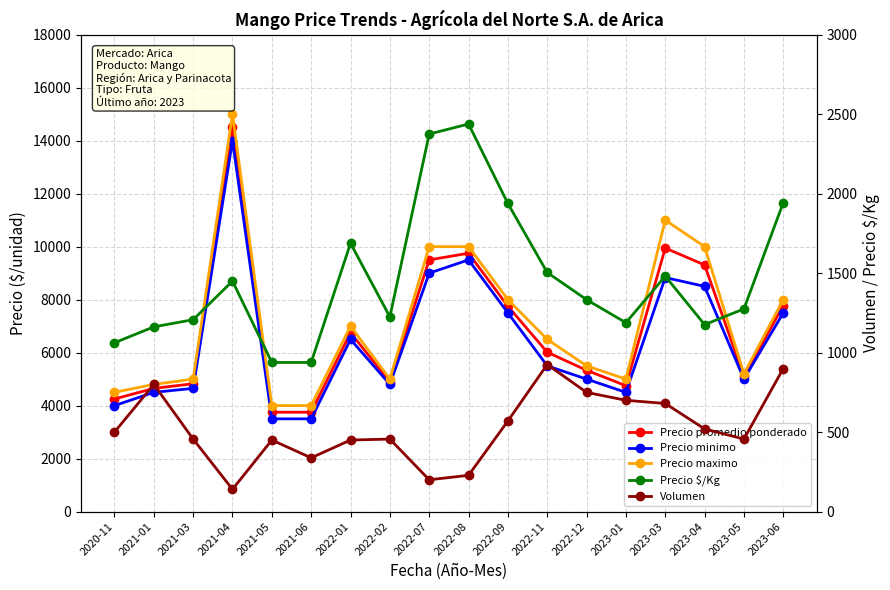

Is the value of Precio maximo at 2021-03 greater than the value of Precio $/Kg at 2021-04?

Yes